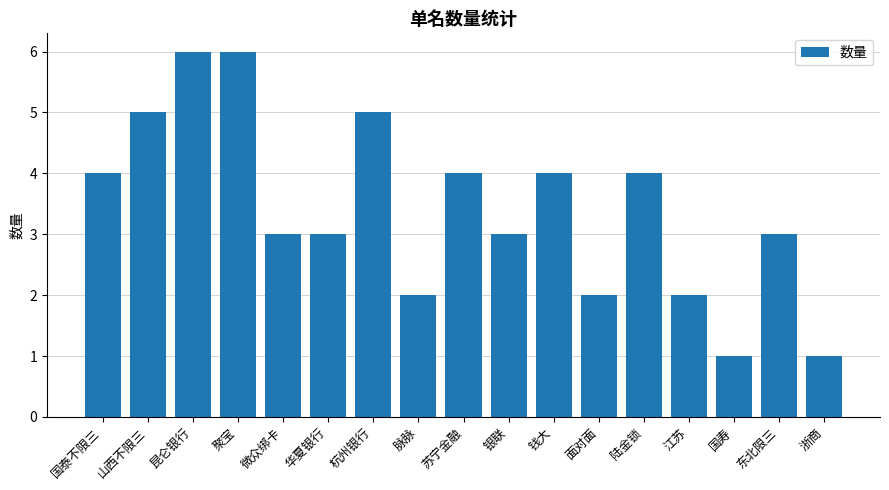

What is the label of the 2nd bar from the left?

山西不限三